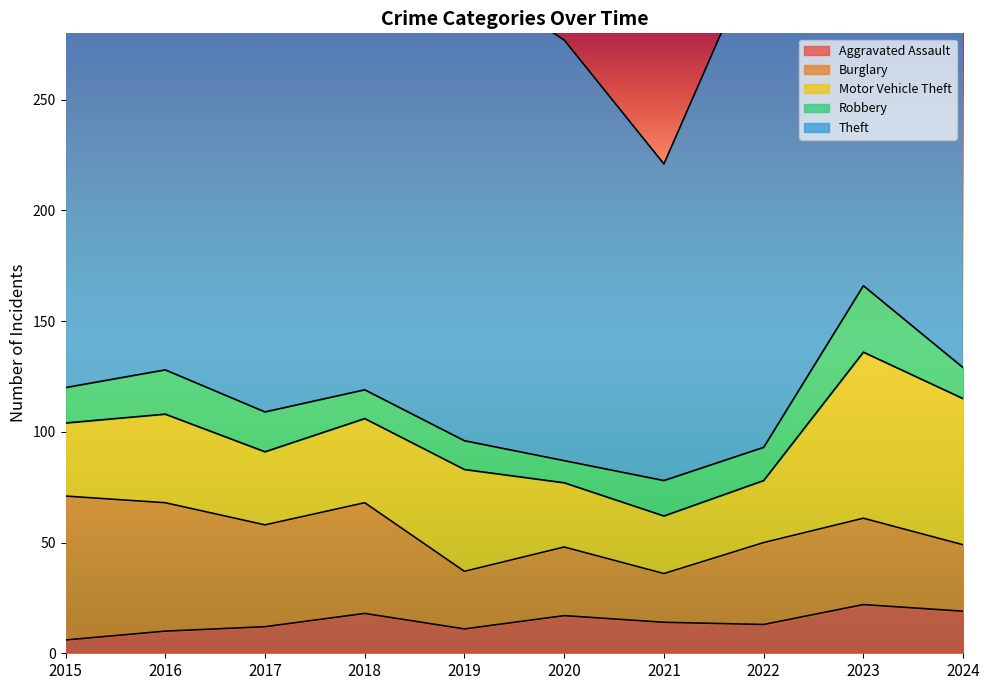

At 2016, list the series in order from smallest to largest.

Aggravated Assault, Robbery, Motor Vehicle Theft, Burglary, Theft